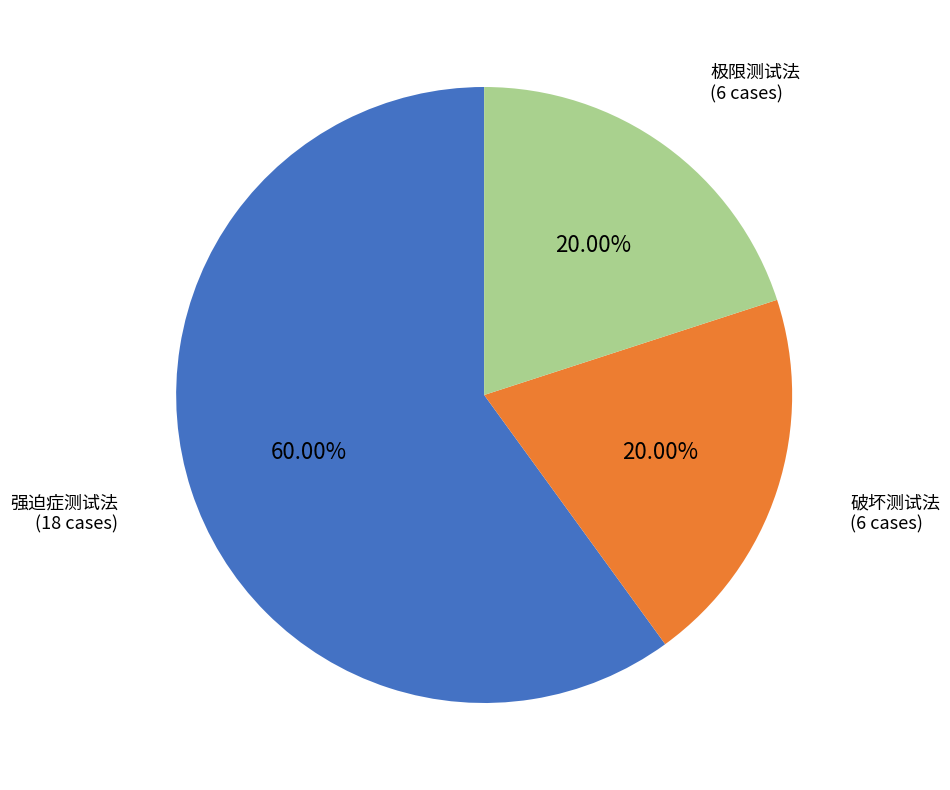

Is there a majority slice in this chart?

Yes